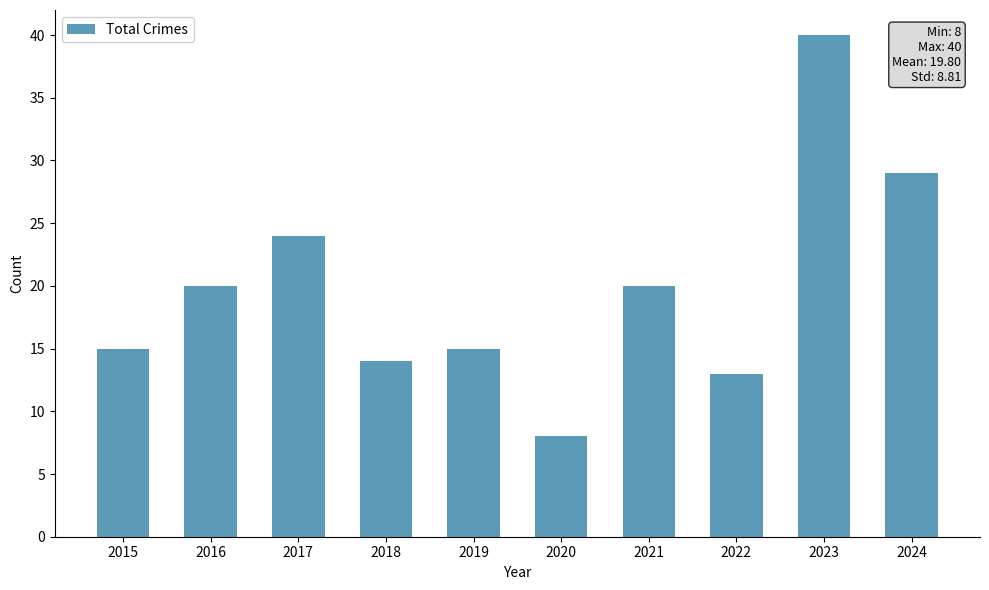

Which has a higher value, 2022 or 2015?

2015